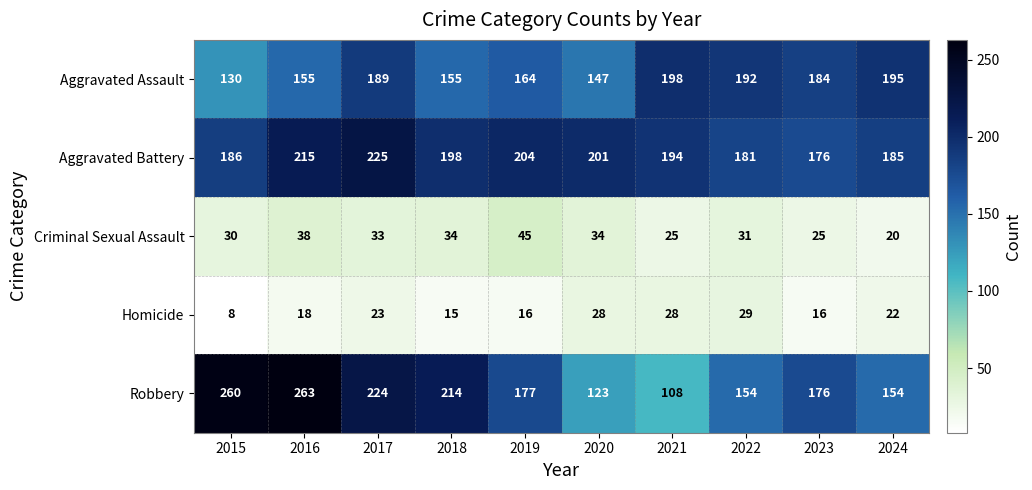

List the series in order of their peak value, highest first.

Robbery, Aggravated Battery, Aggravated Assault, Criminal Sexual Assault, Homicide